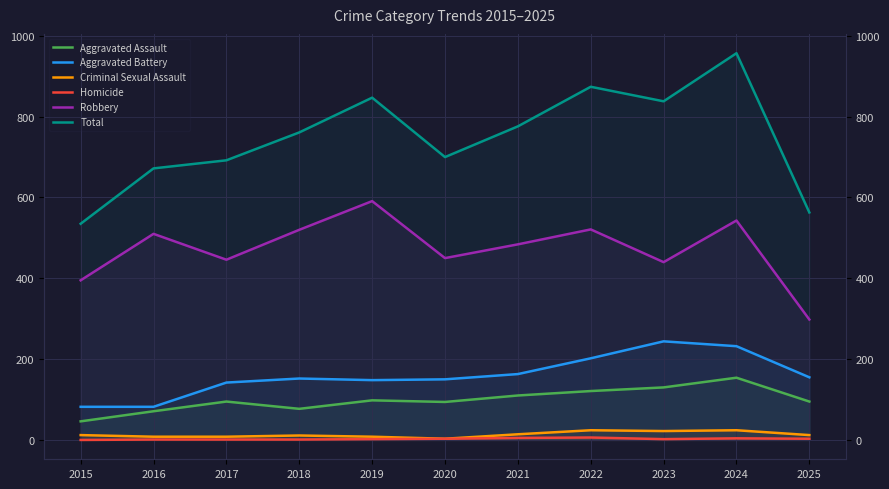

True or false: Robbery and Total cross at least once.

False